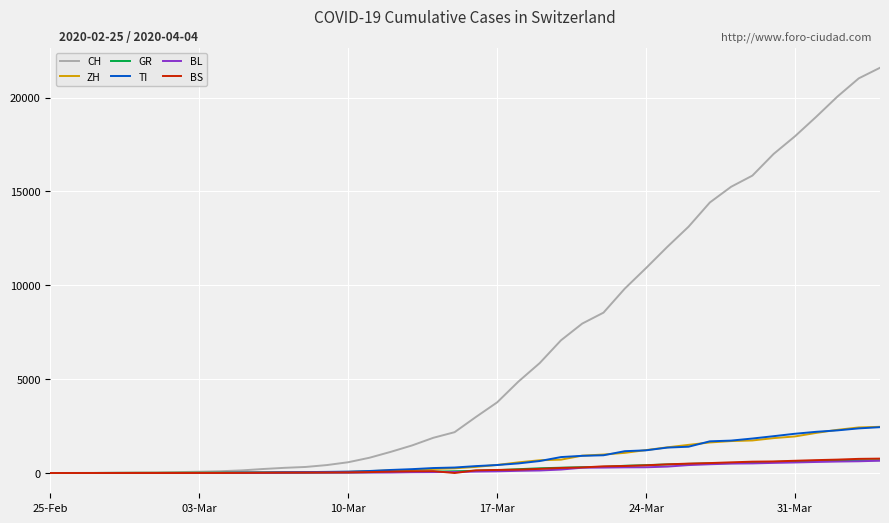

Which series has the largest total across all categories?

CH